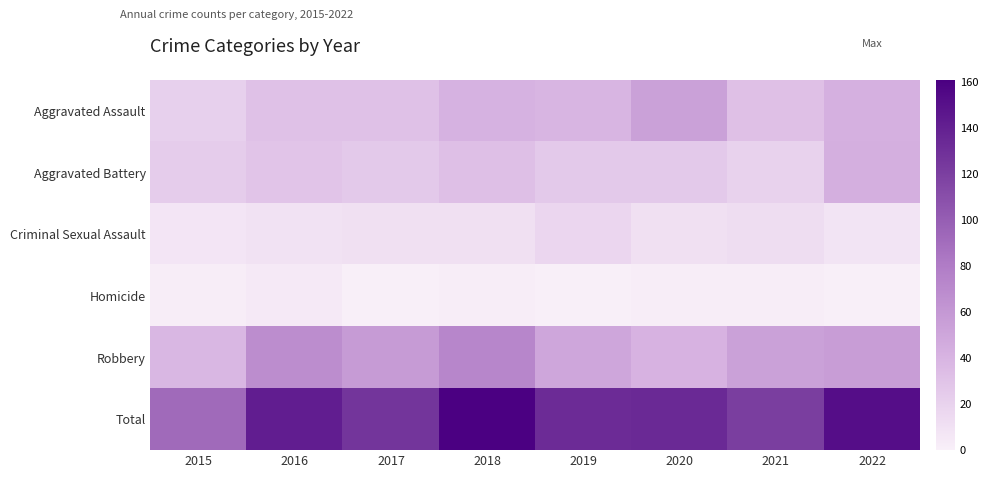

Which series has the widest spread of values?

Total